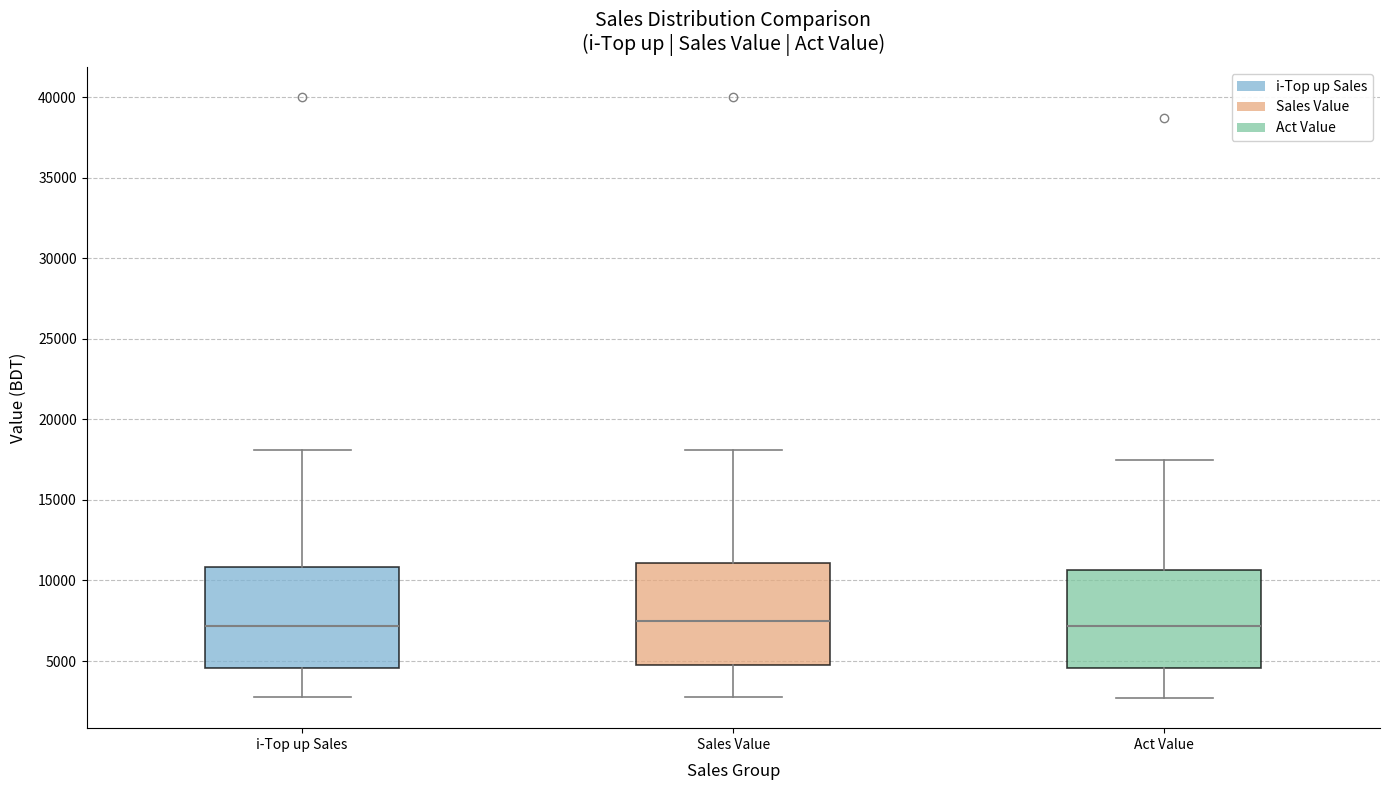

Reading left to right, read every box against the y-axis: the position of its median line, the range the box covers, and the ends of its whiskers. The values are not printed on the chart, so give them approximately, as read against the axis.

i-Top up Sales: median 7000, box 4500 to 11000, whiskers 3000 to 18000
Sales Value: median 7500, box 4500 to 11000, whiskers 3000 to 18000
Act Value: median 7000, box 4500 to 10500, whiskers 2500 to 17500